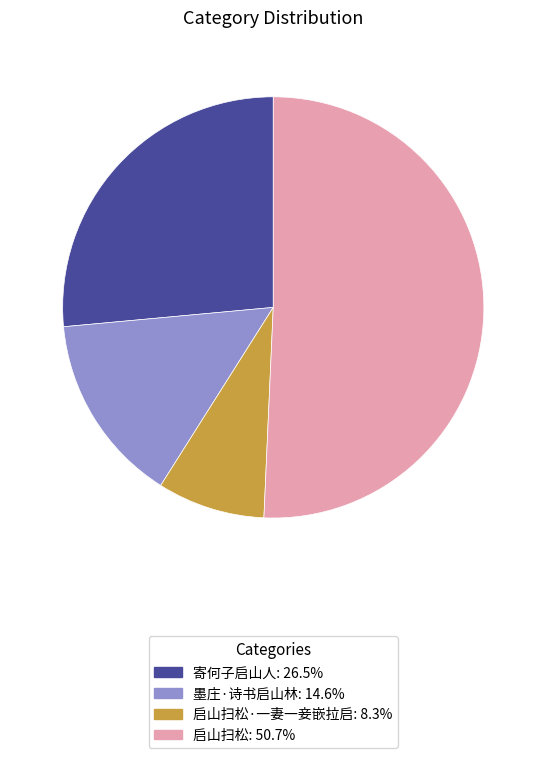

Is there a majority slice in this chart?

Yes